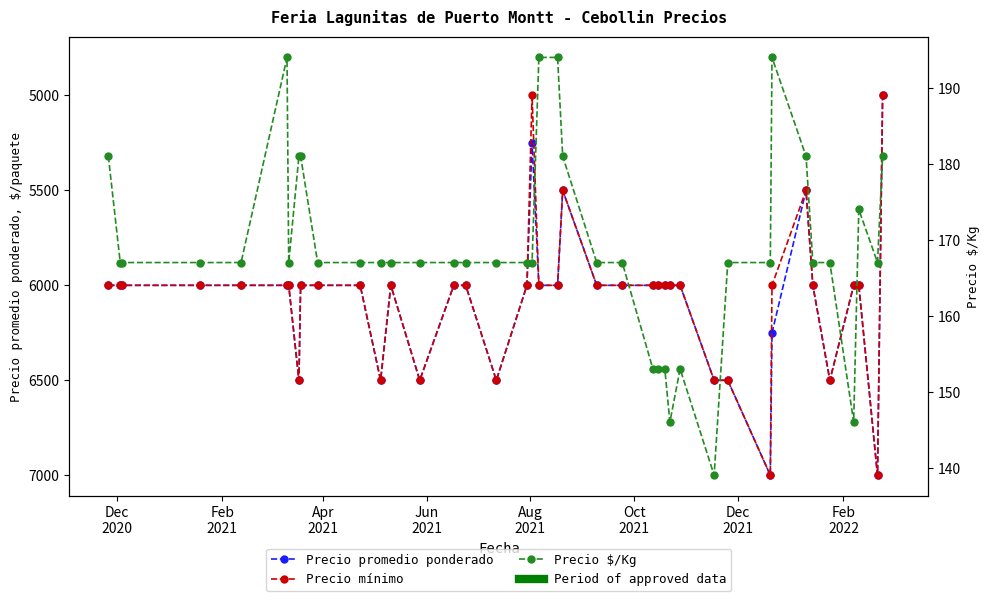

What is the difference between the second highest and second lowest values in the Precio promedio ponderado series?

1750